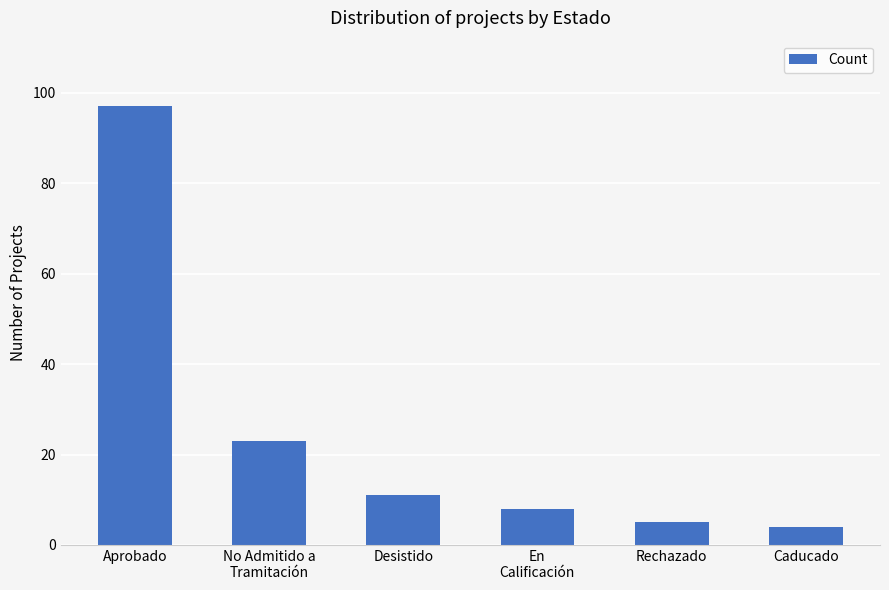

What is the label of the 3rd bar from the left?

Desistido